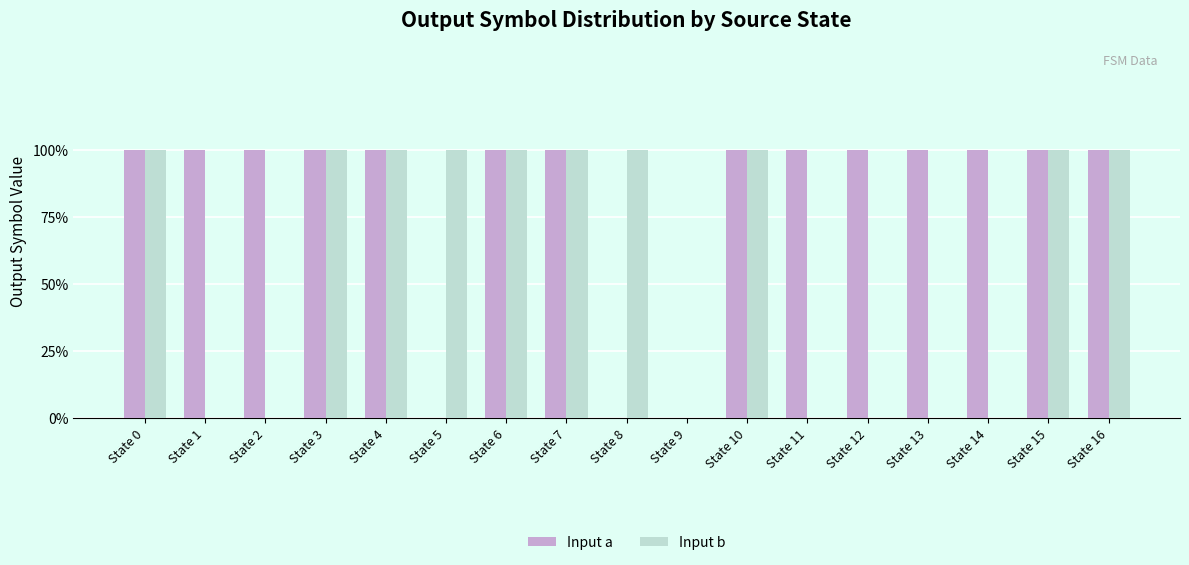

Rank the series by their maximum value, from lowest to highest.

Input a, Input b